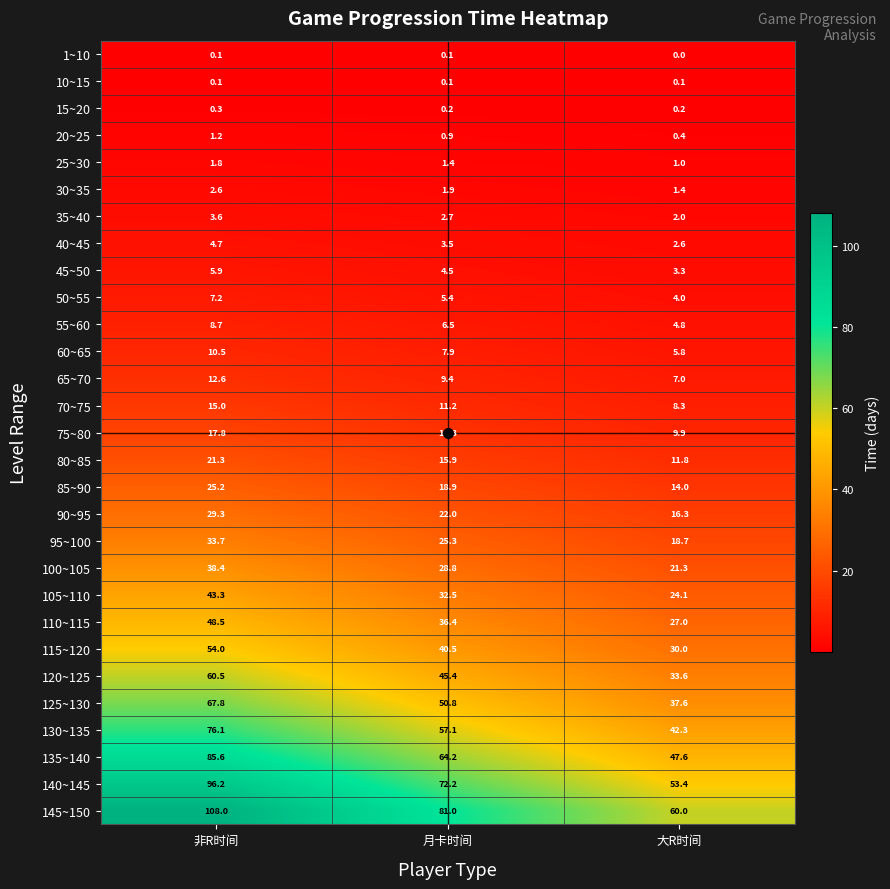

Count the number of data series in this chart.

29